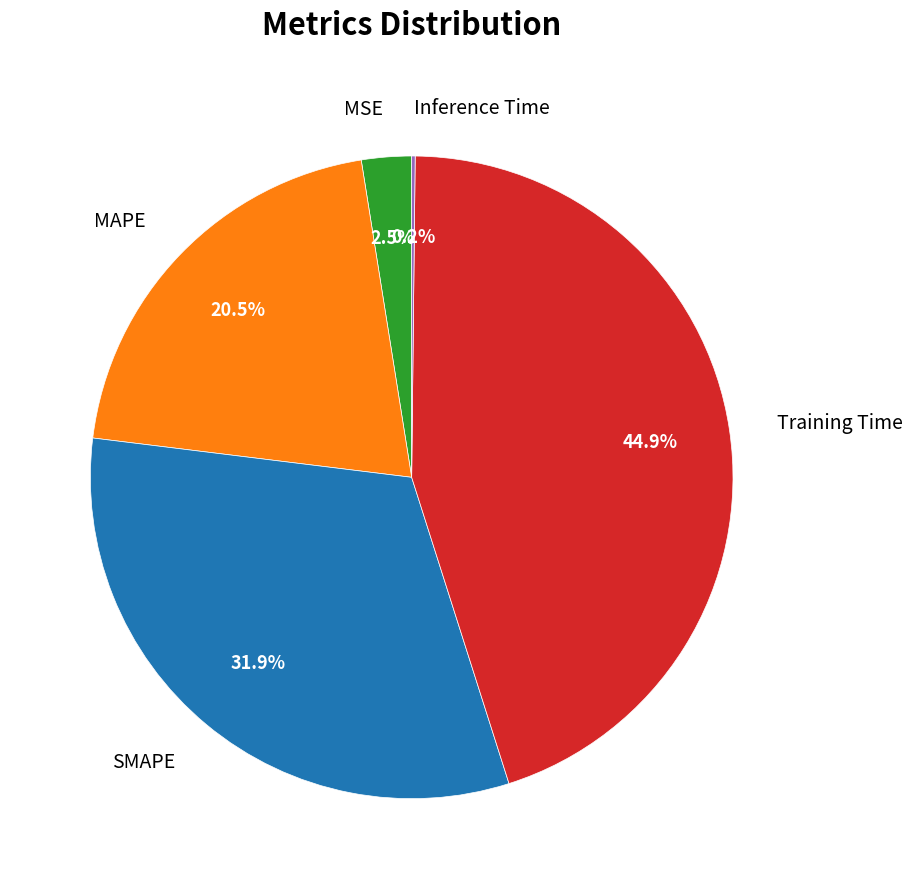

What is the largest slice in the pie chart?

Training Time